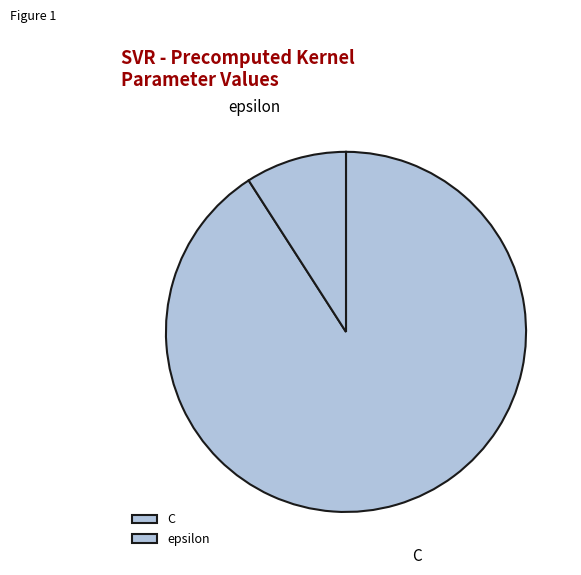

Is it true that epsilon is 9% of the pie?

True